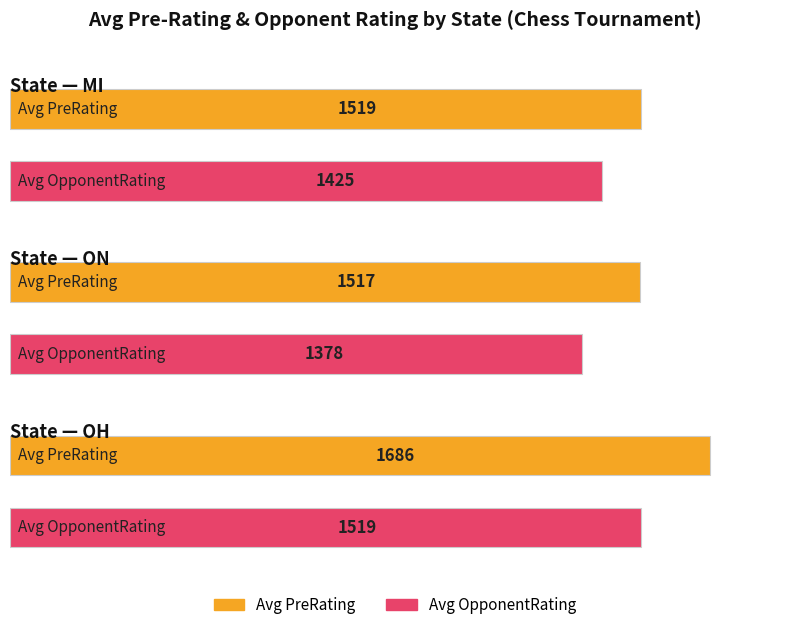

What is the label of the 3rd bar from the left?

OH